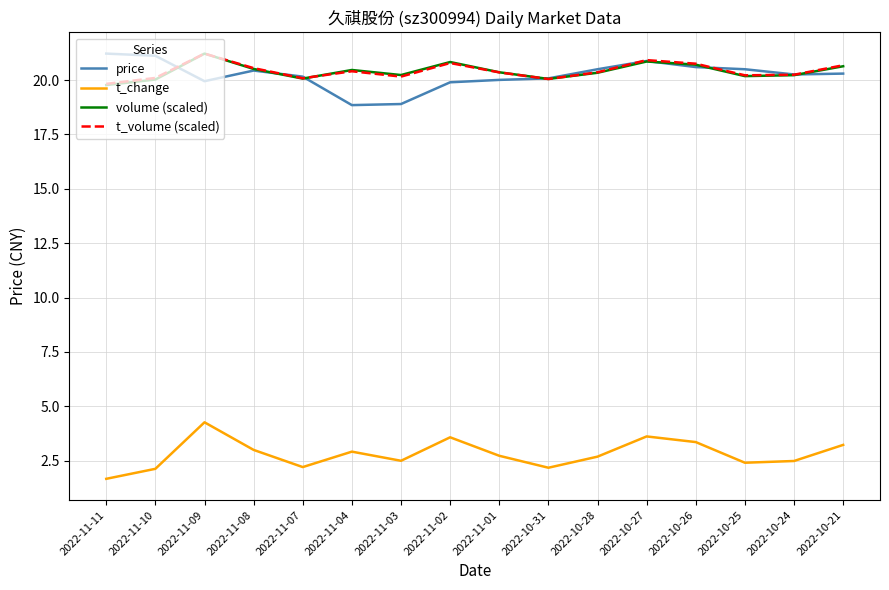

What is the maximum value for price?

21.2